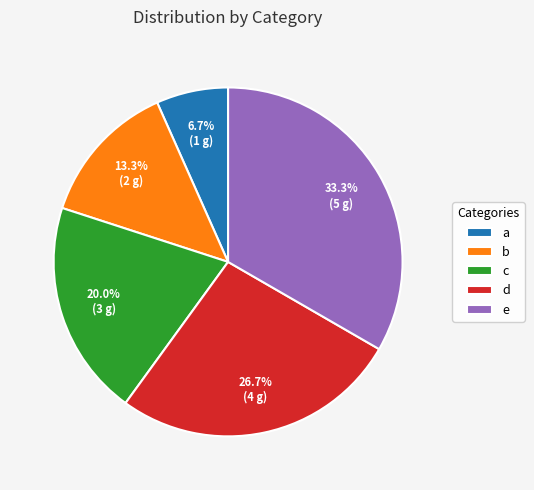

To the nearest percent, what portion does b represent?

13%